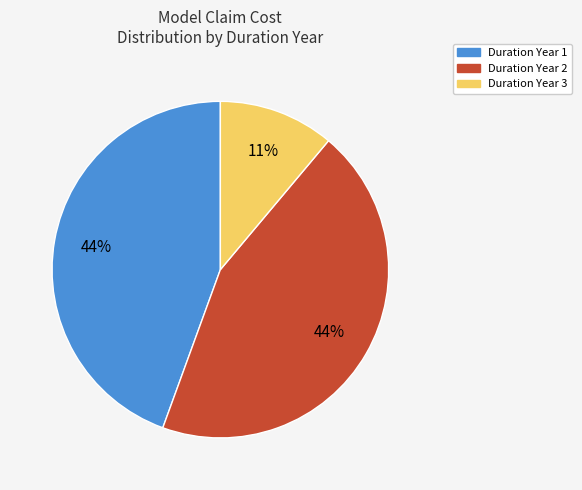

To the nearest percent, what is the difference between the largest and smallest slice percentages?

33%